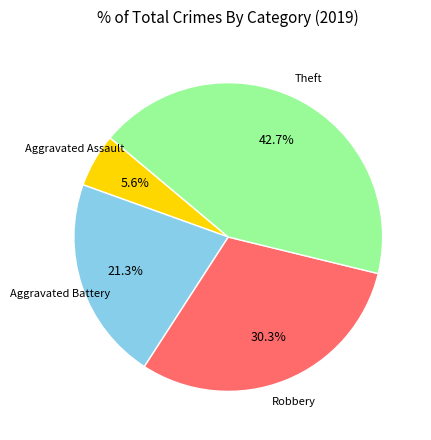

Is there a majority slice in this chart?

No